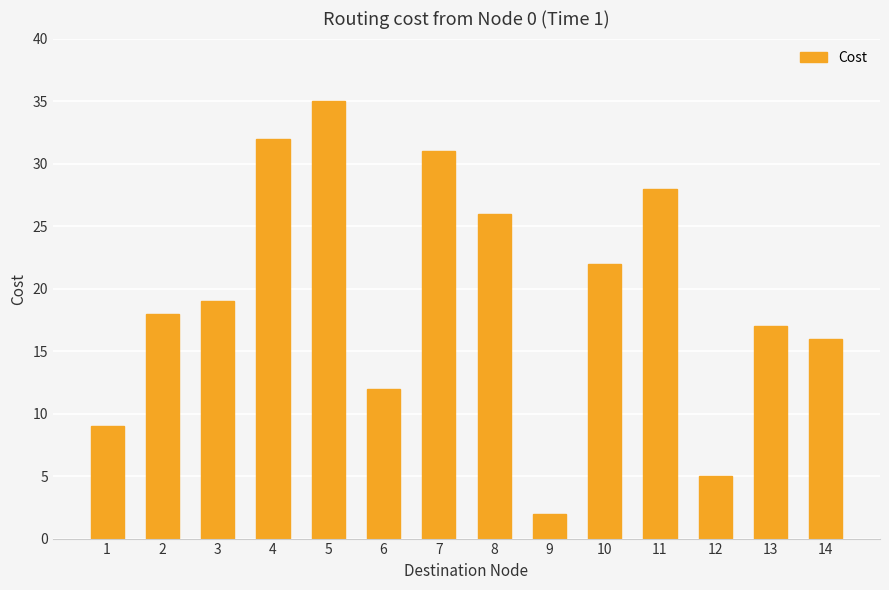

What is the difference between the maximum and second lowest values?

30